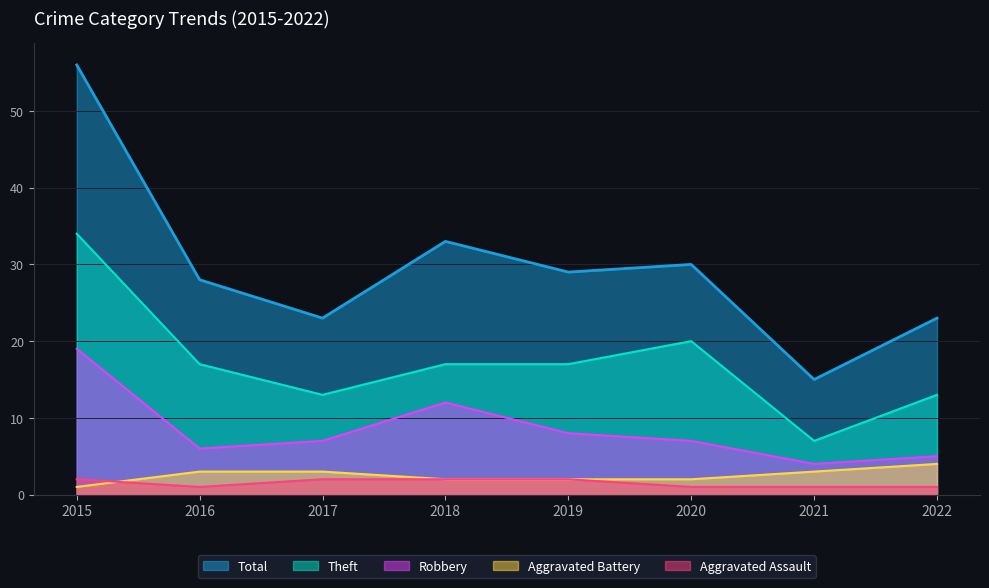

What is the difference between the highest and lowest values at 2022?

22